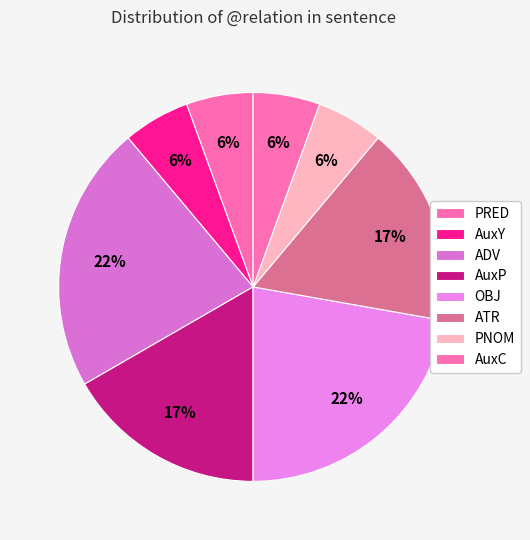

How many segments does this pie chart have?

8